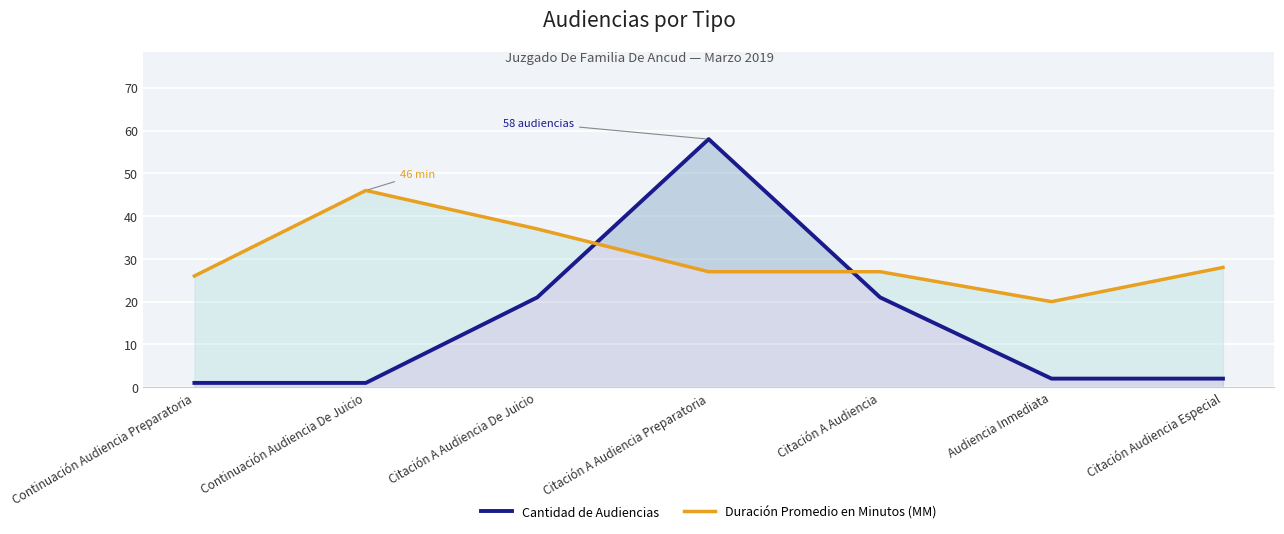

The value of Duración Promedio en Minutos (MM) at Continuación Audiencia De Juicio is 46. True or false?

True